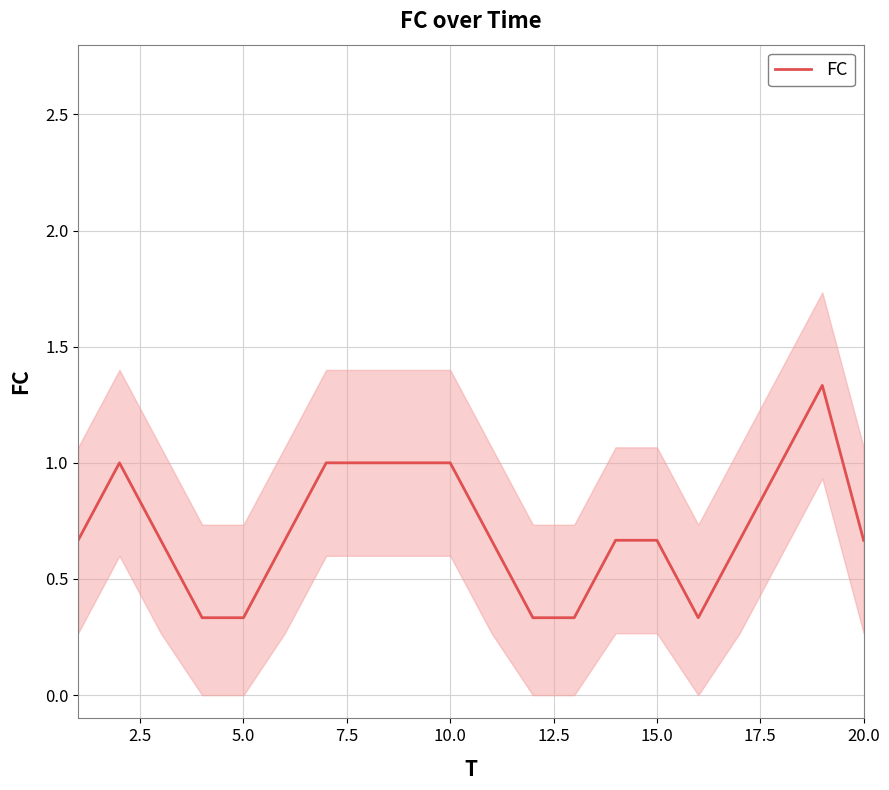

How many points are lower than both their immediate neighbors (excluding endpoints)?

1